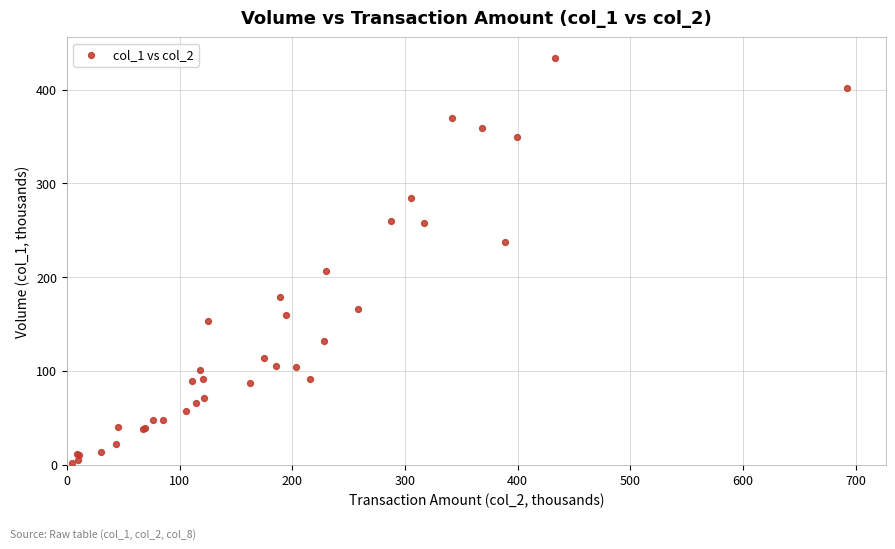

What Y value in the scatter plot is closest to 218?

207